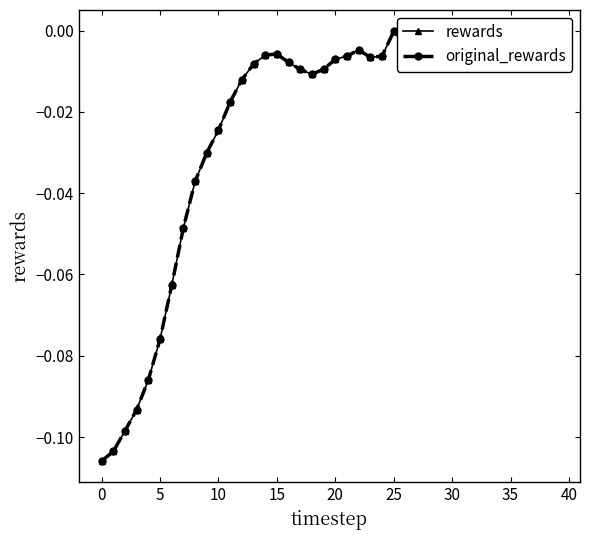

True or false: rewards and original_rewards cross at least once.

False